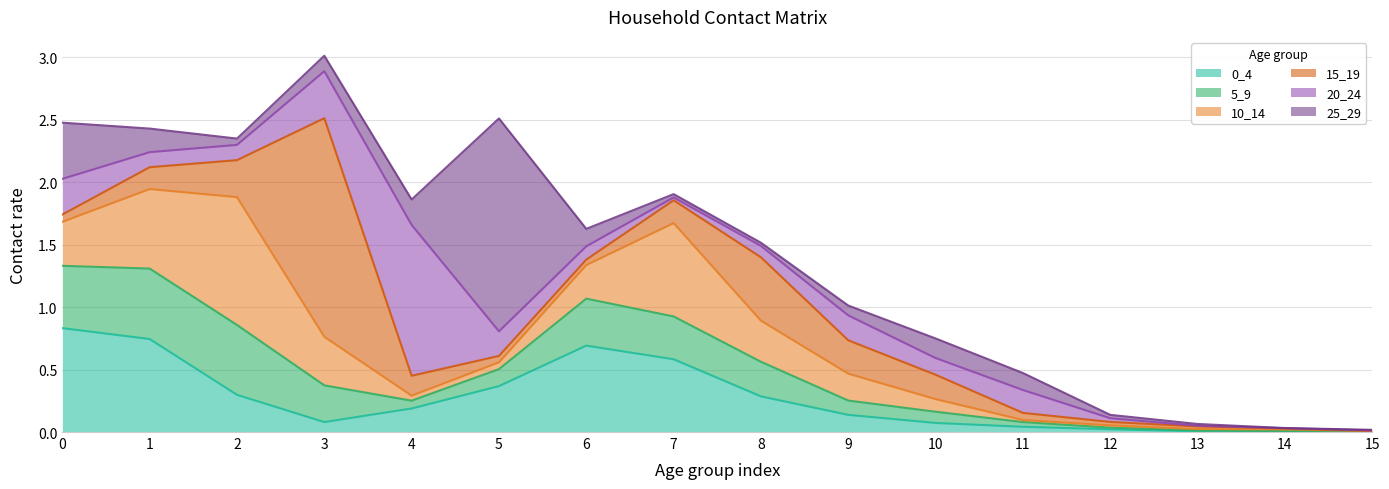

True or false: 5_9 has a value of 0.3 at 1.

False